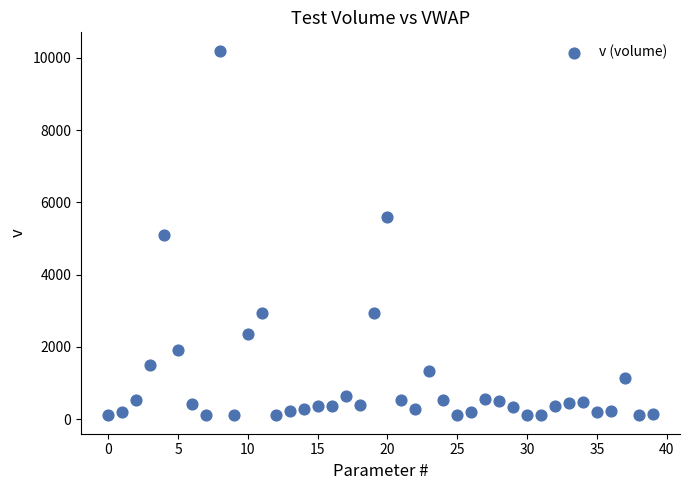

What is the range of Y values (max minus min)?

10100